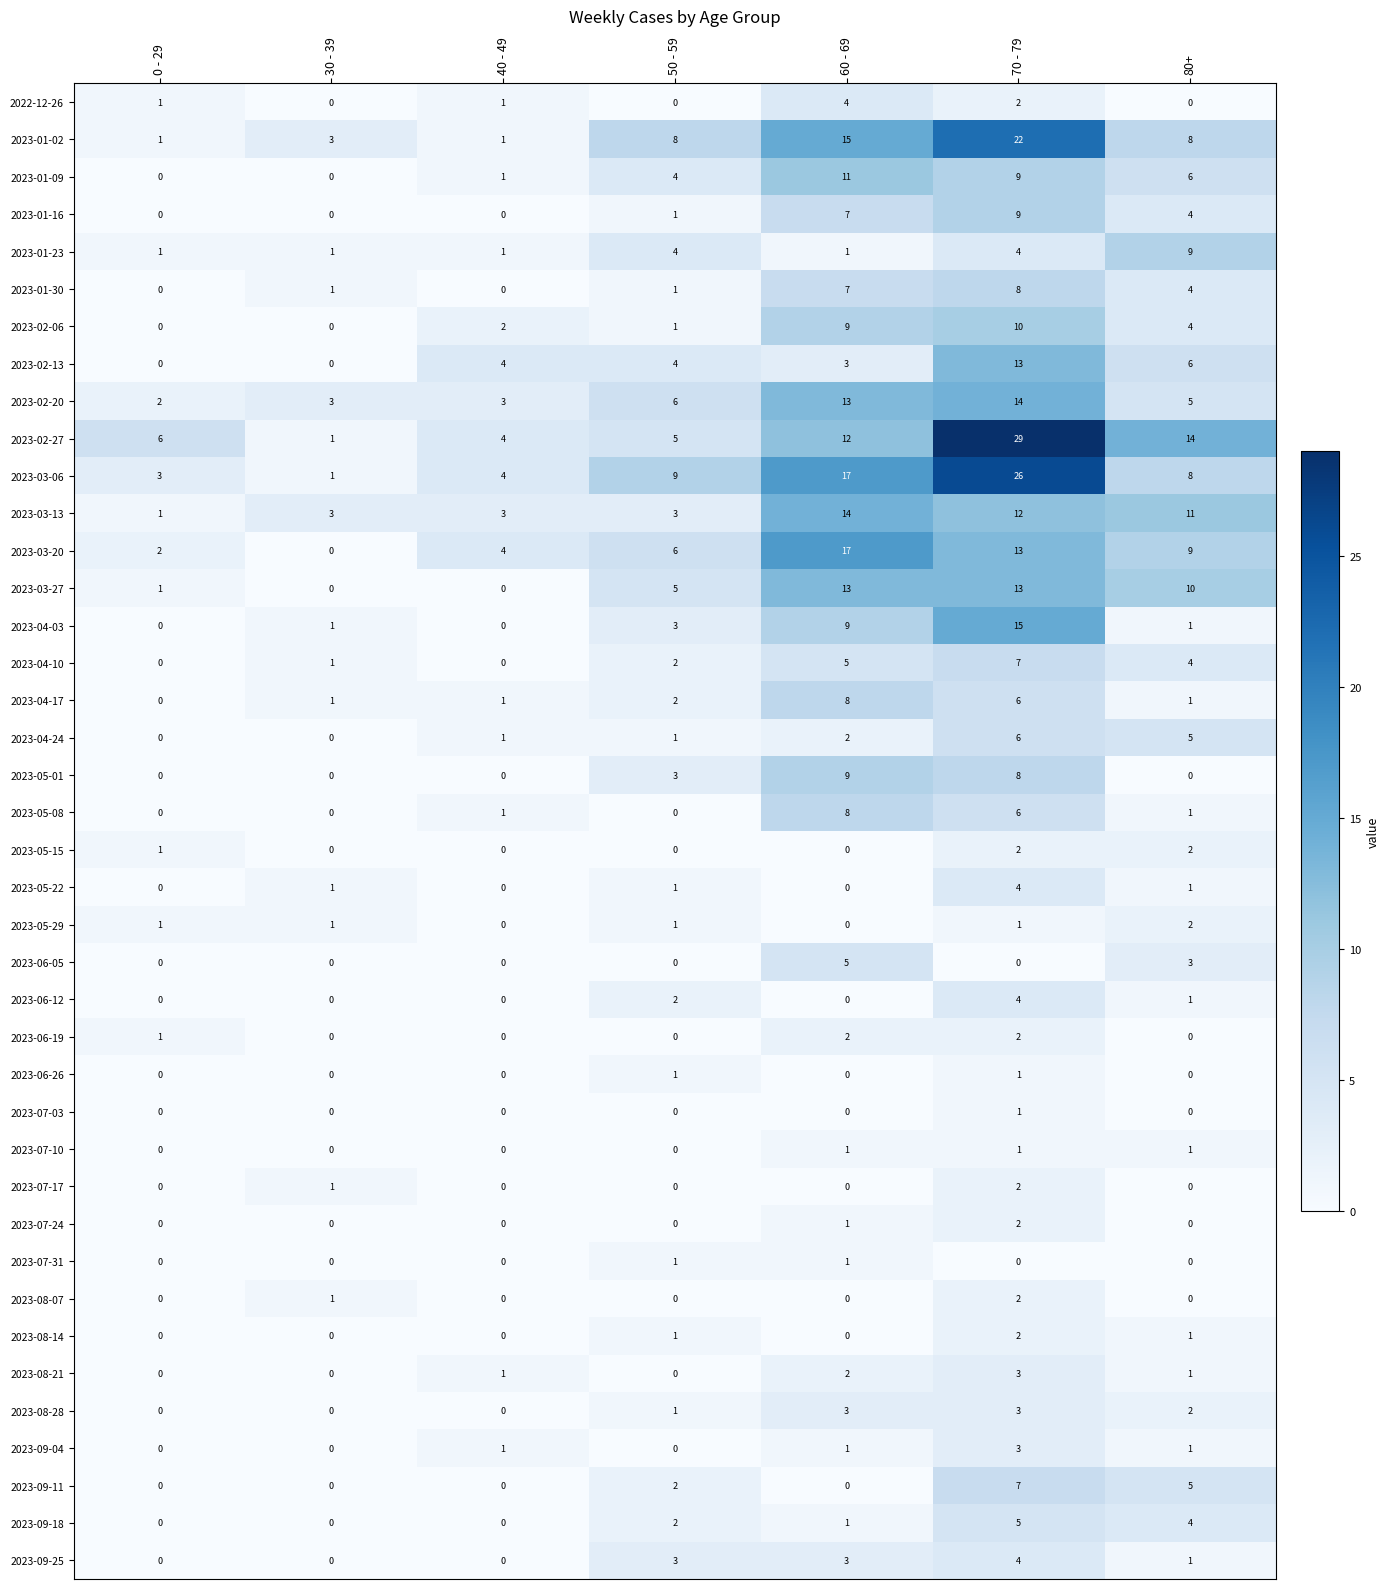

The 2023-04-03 series shows 9 at 60 - 69. True or false?

True